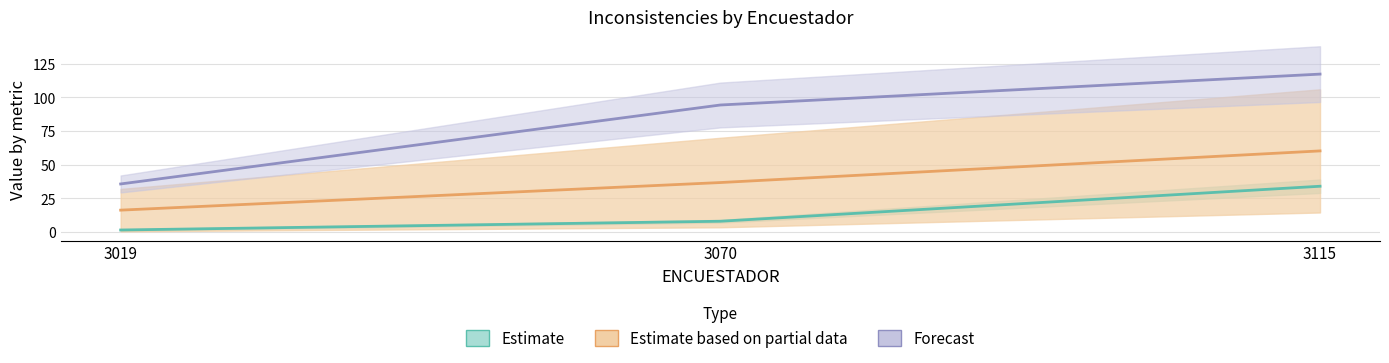

What is the total value across all series at 3070?

139.1